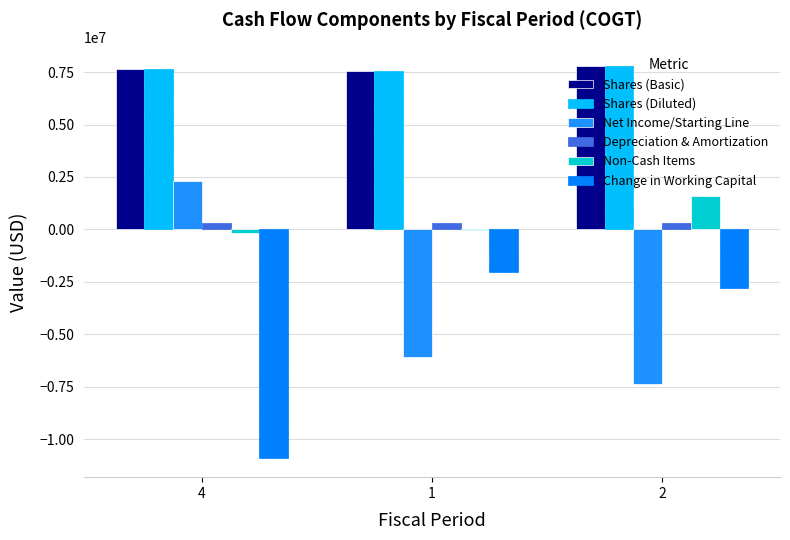

True or false: Net Income/Starting Line has a value of 1500864 at 4.

False